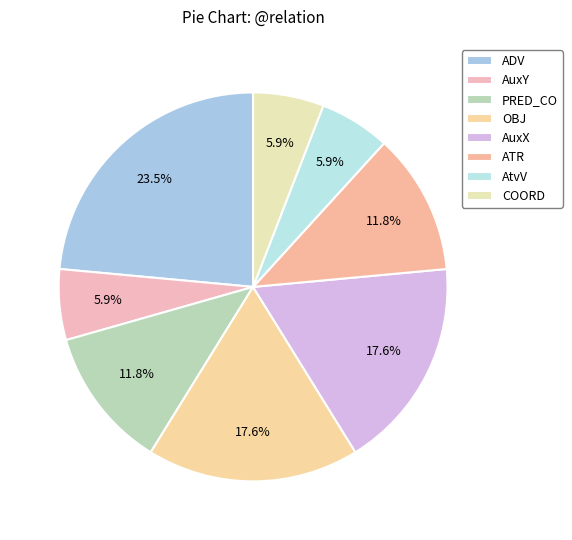

Does AuxX represent more than half of the total?

No